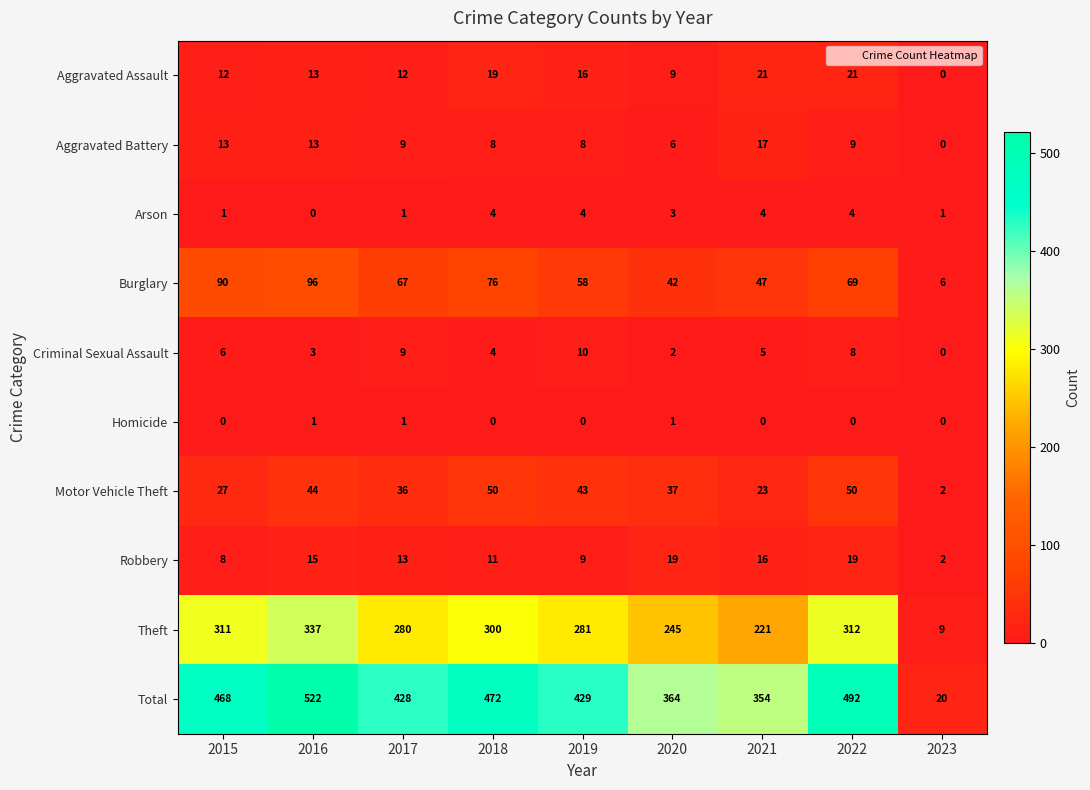

At which category is the sum across all series the highest?

2016